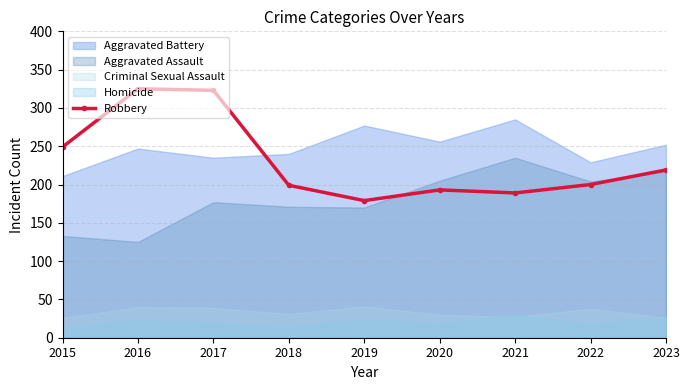

True or false: Robbery has a value of 219 at 2023.

True